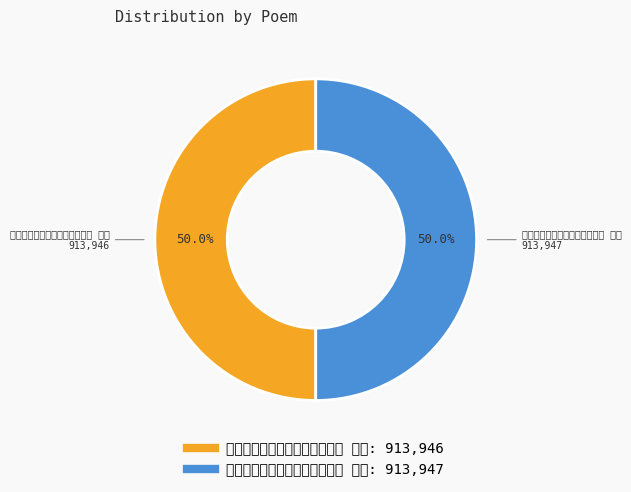

Is it true that 七字谢绍兴帅丘宗卿惠杨梅二首 其一 is 50% of the pie?

True